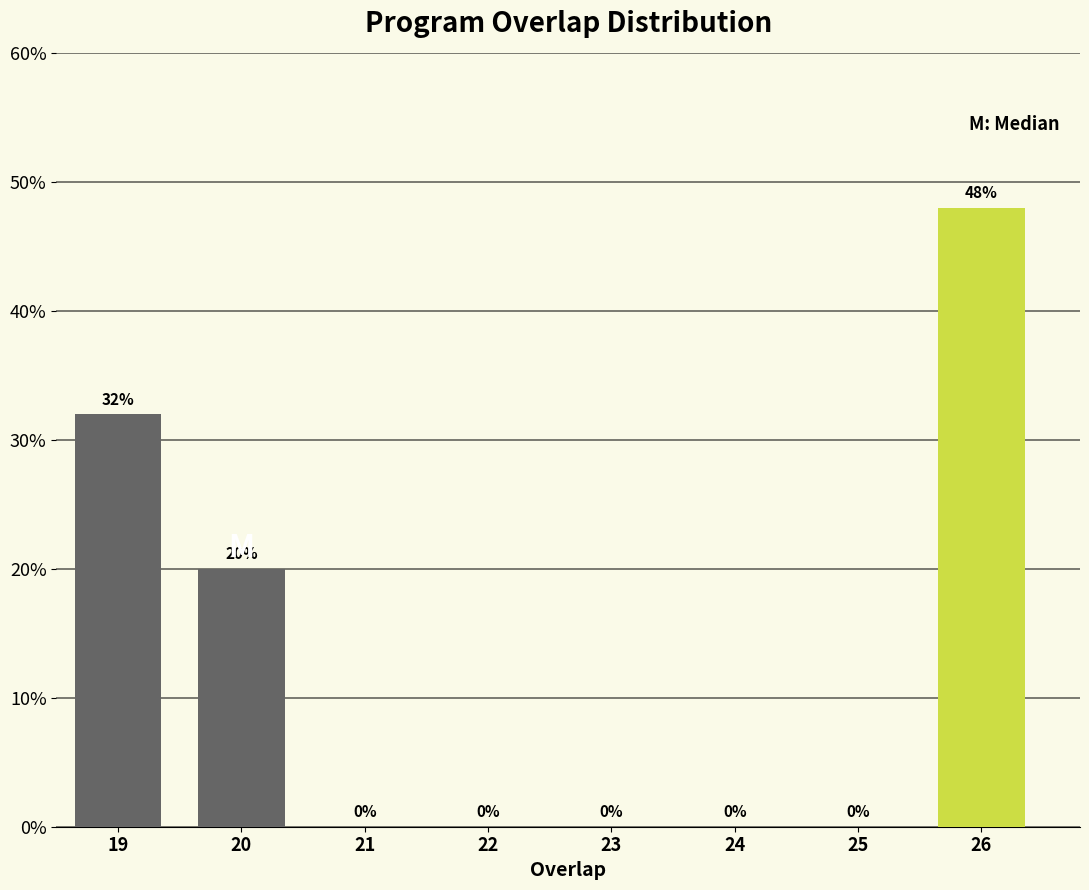

Reading left to right, transcribe all the data shown in this chart.

19=32	20=20	21=0	22=0	23=0	24=0	25=0	26=48